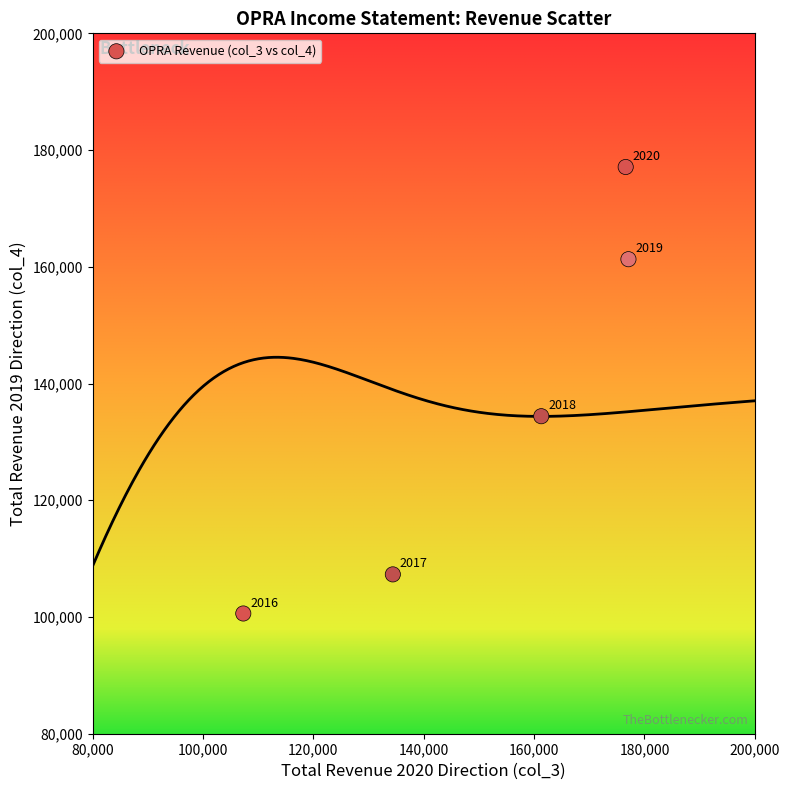

What is the range of X values (max minus min)?

69800